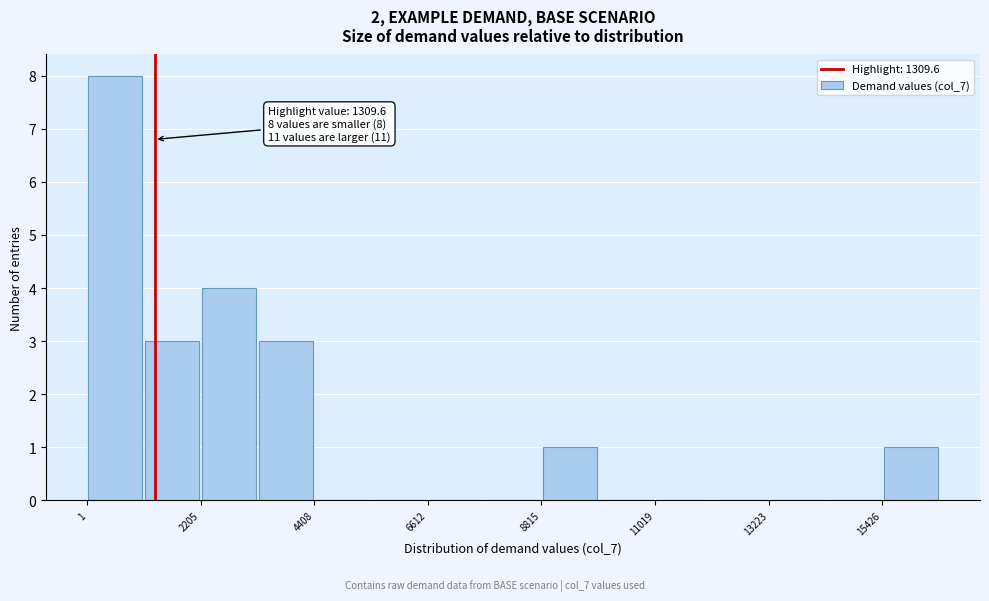

Around what value on the x-axis is the tallest bar? Give the approximate position of its centre, as read against the axis.

500